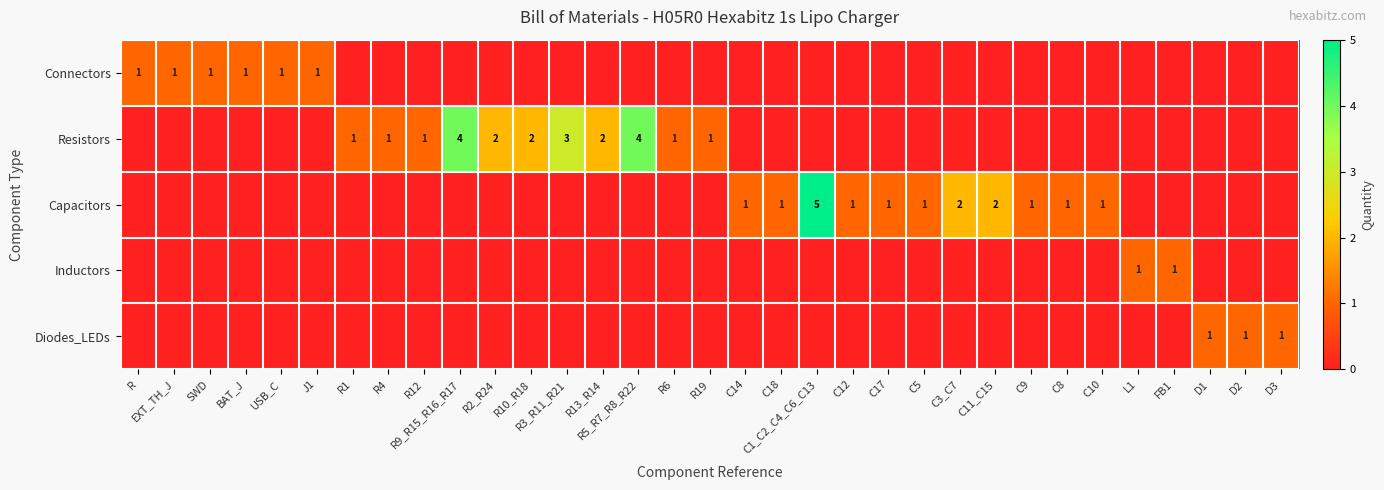

The Resistors series shows 1 at R4. True or false?

True